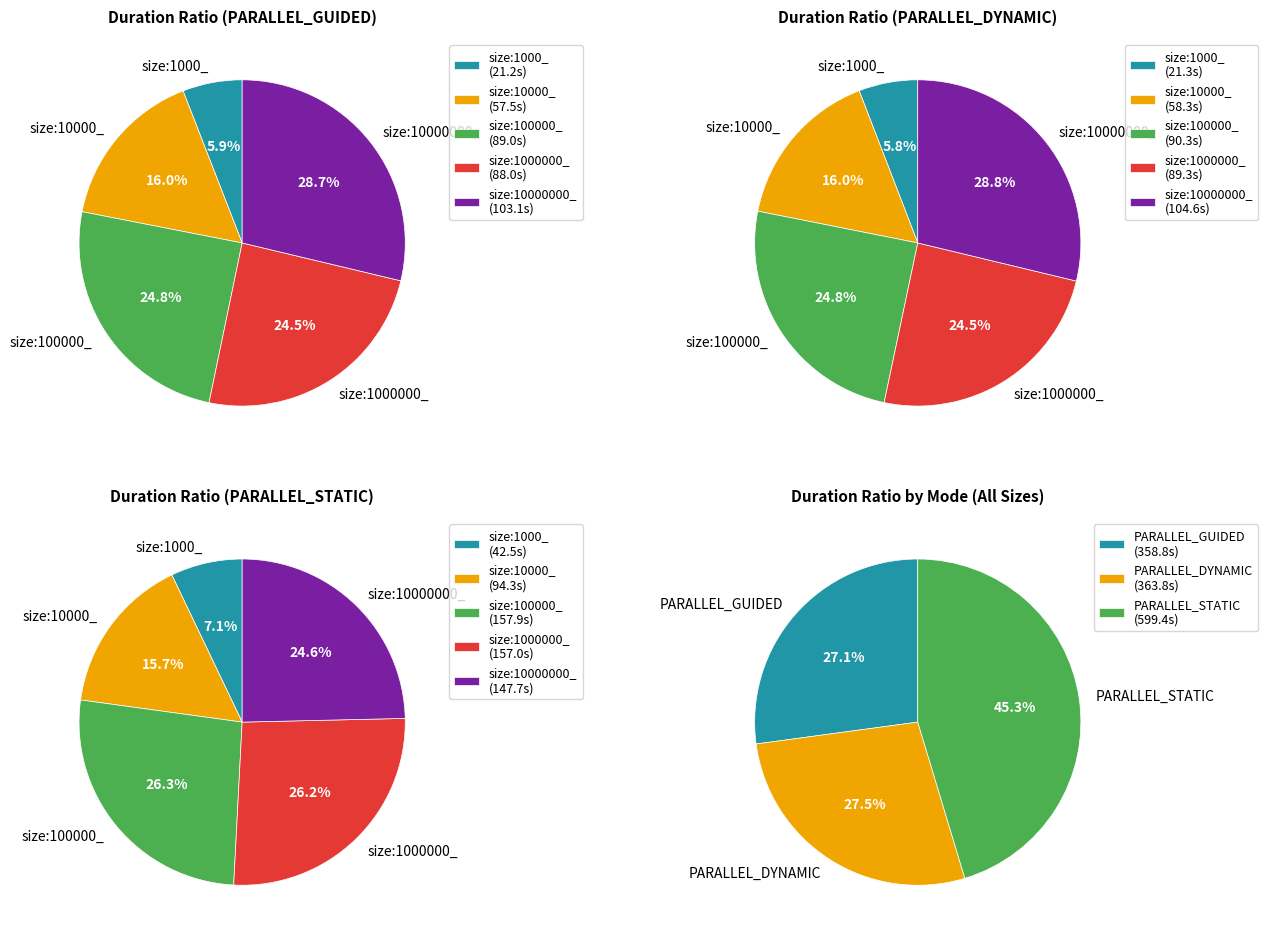

Is size:1000000_ the majority of the pie?

No